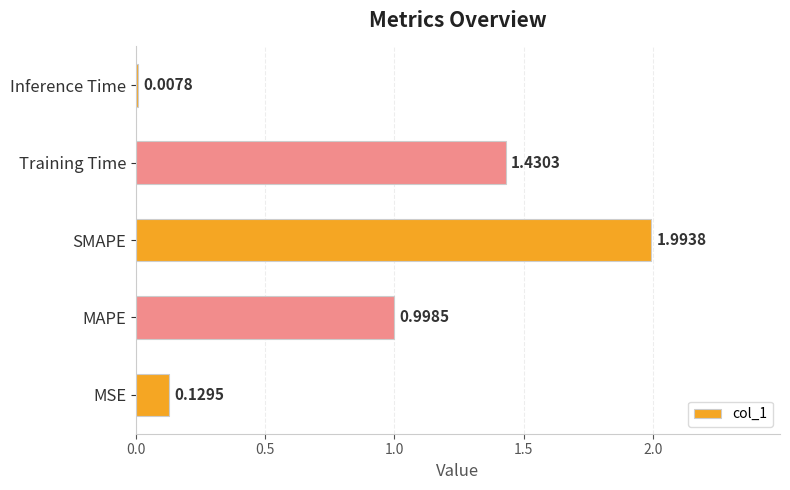

How many bars are there in total?

5